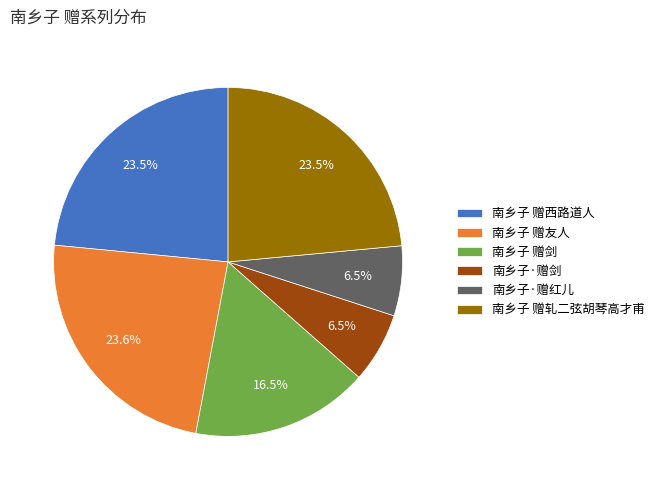

The 南乡子 赠剑 slice represents 7% of the pie. True or false?

False